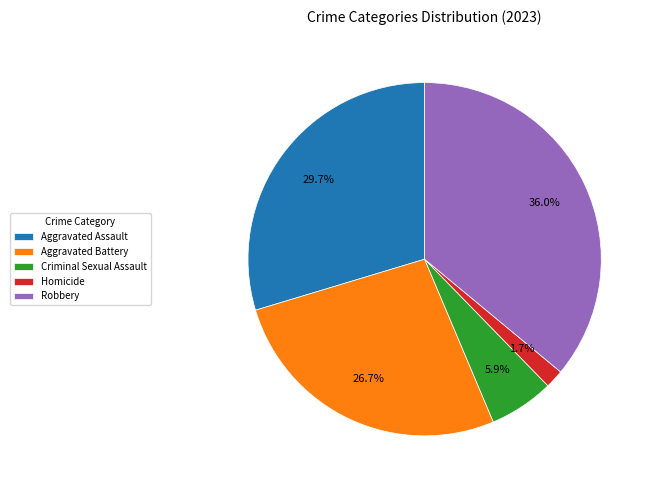

Approximately how many times larger is the value at Aggravated Battery compared to Aggravated Assault?

0.9